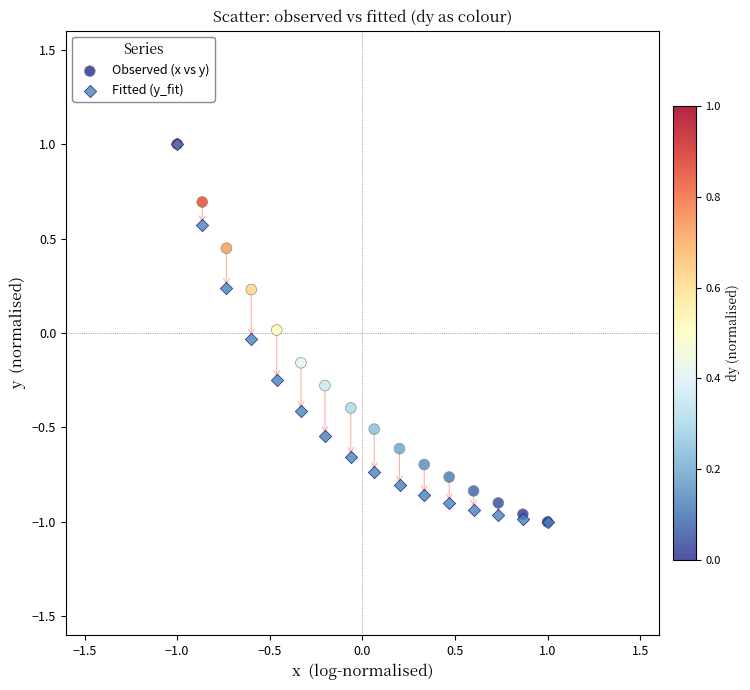

What are all the series names shown in the legend?

Observed (x vs y), Fitted (y_fit)